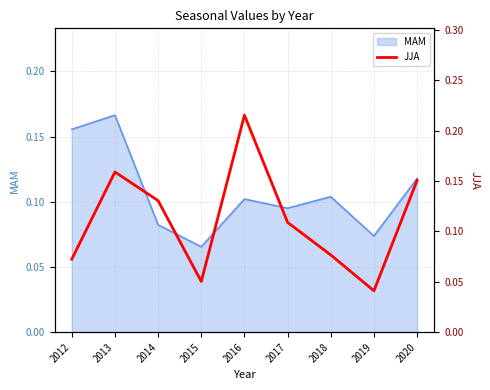

What is the maximum value shown in the chart?

0.2